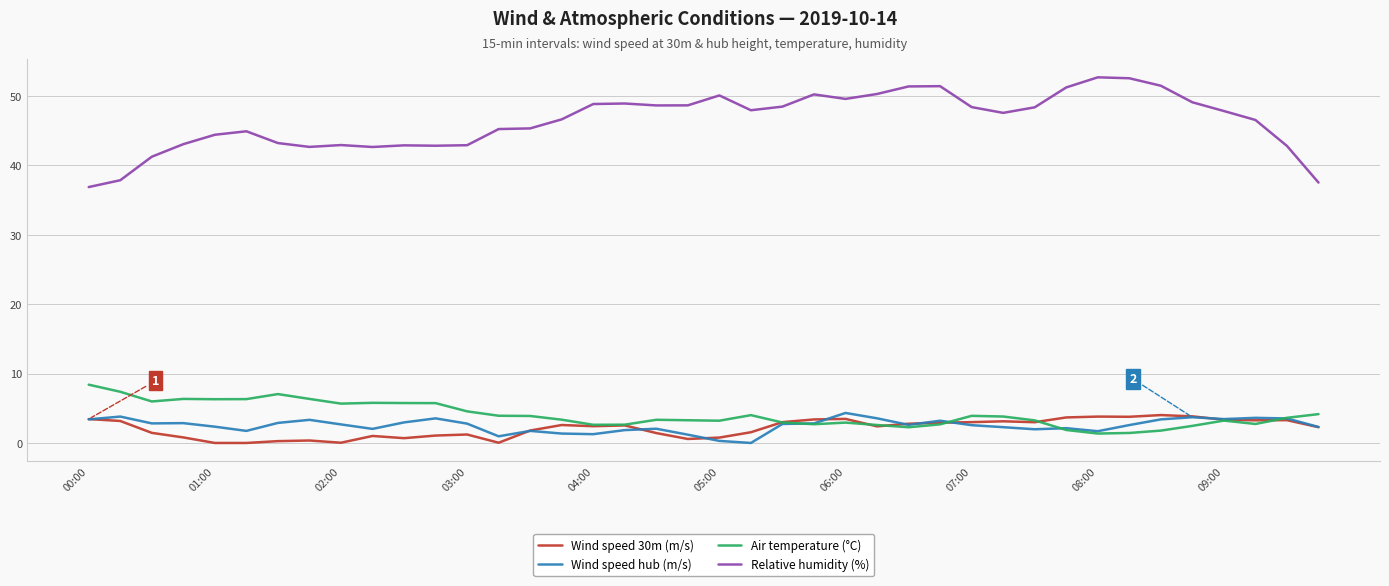

True or false: Relative humidity (%) and Wind speed 30m (m/s) cross at least once.

False